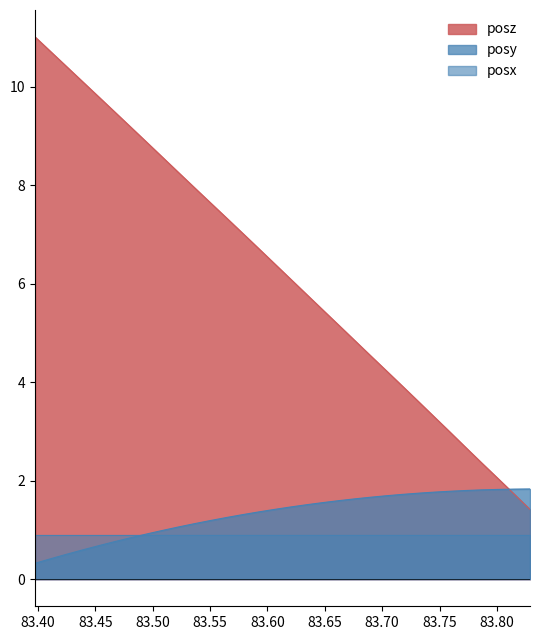

Read the posy value at 83.78674.

1.8